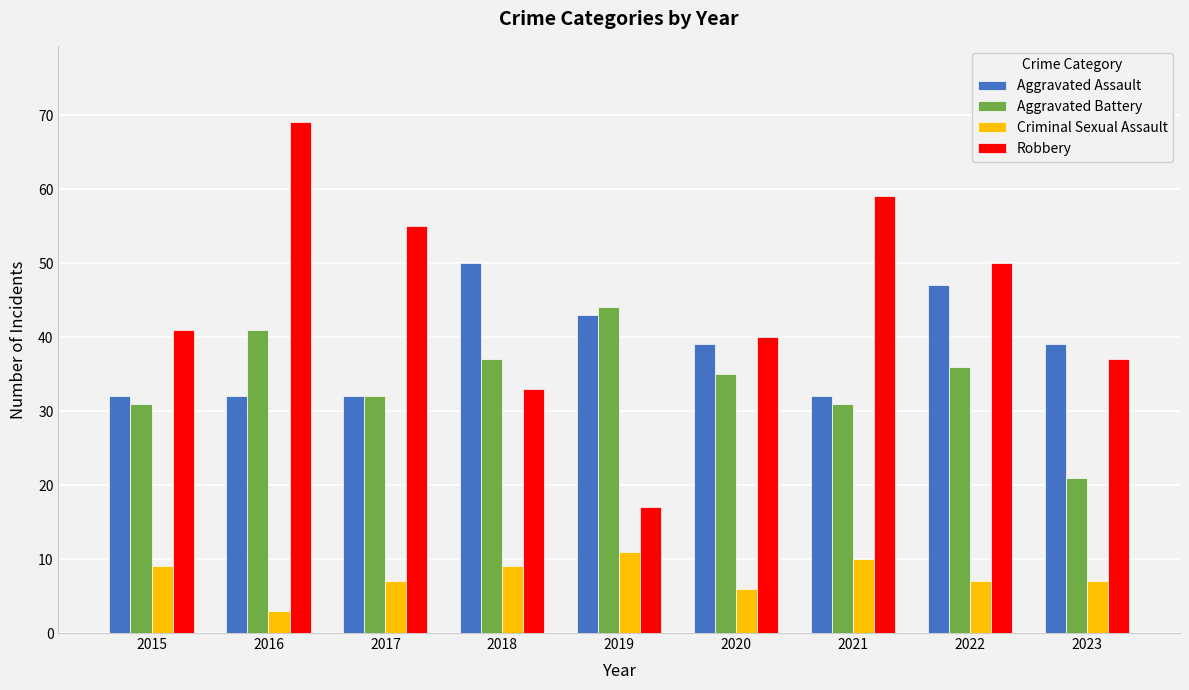

What is the difference between the maximum and minimum values in the Robbery series?

52